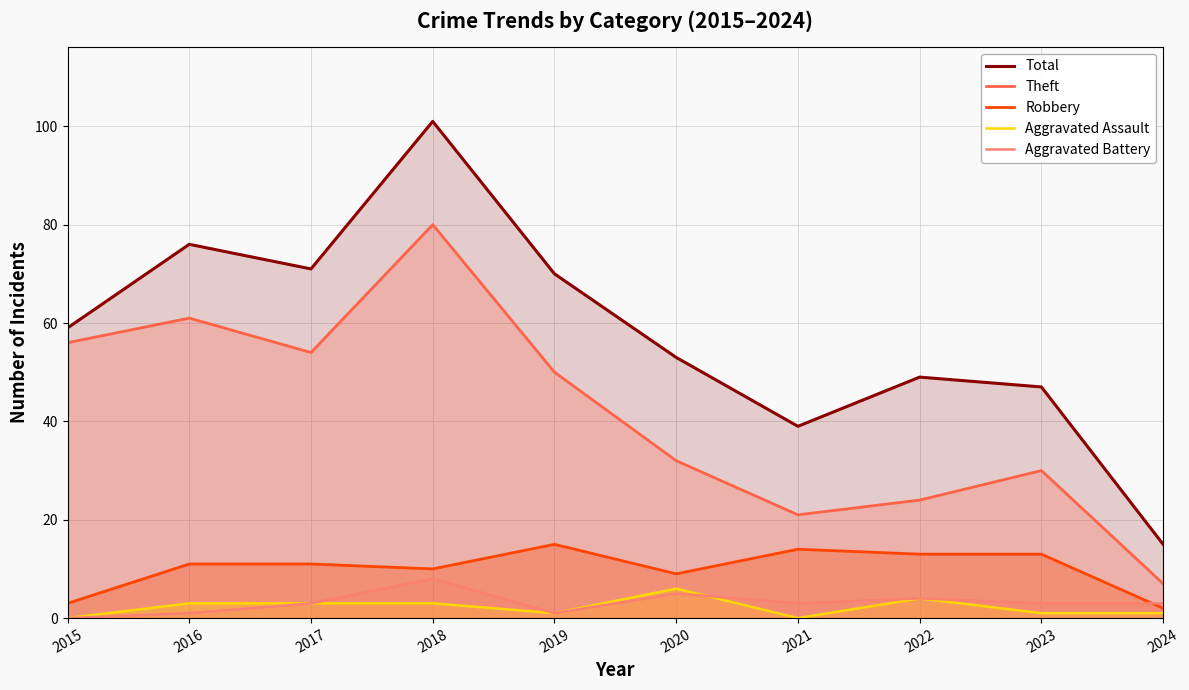

How many series are shown in this chart?

5